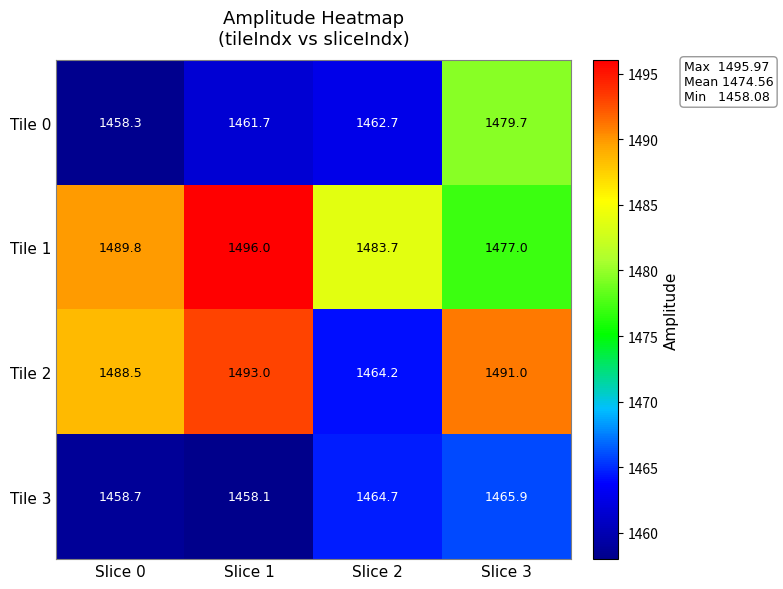

What is the sum of all Tile 1 values?

5946.5